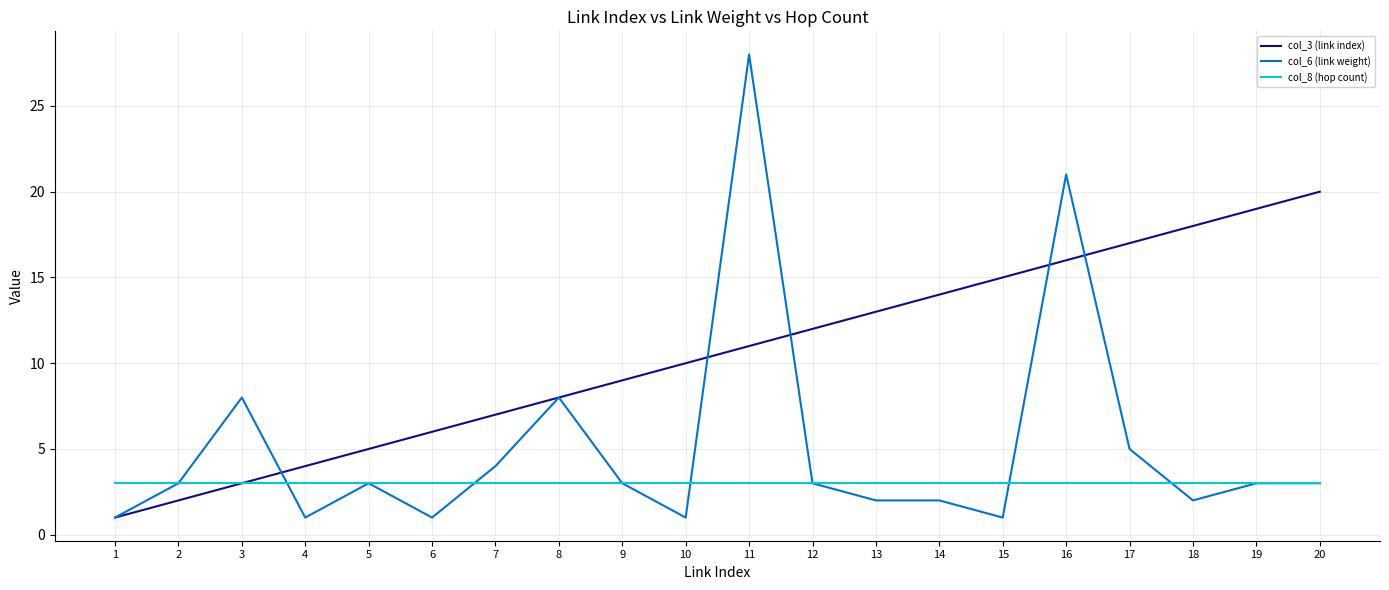

Which series has the largest total across all categories?

col_3 (link index)